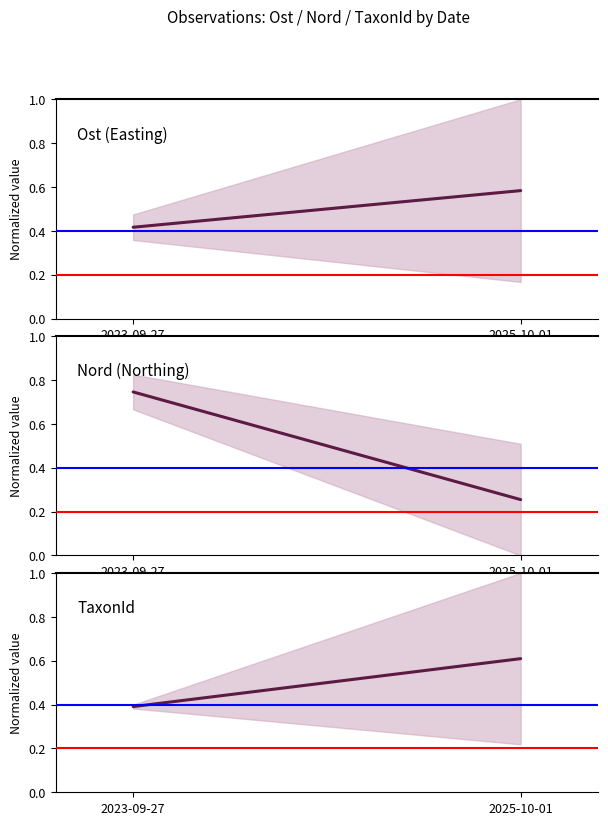

Does the chart display data point markers on the line(s)?

No